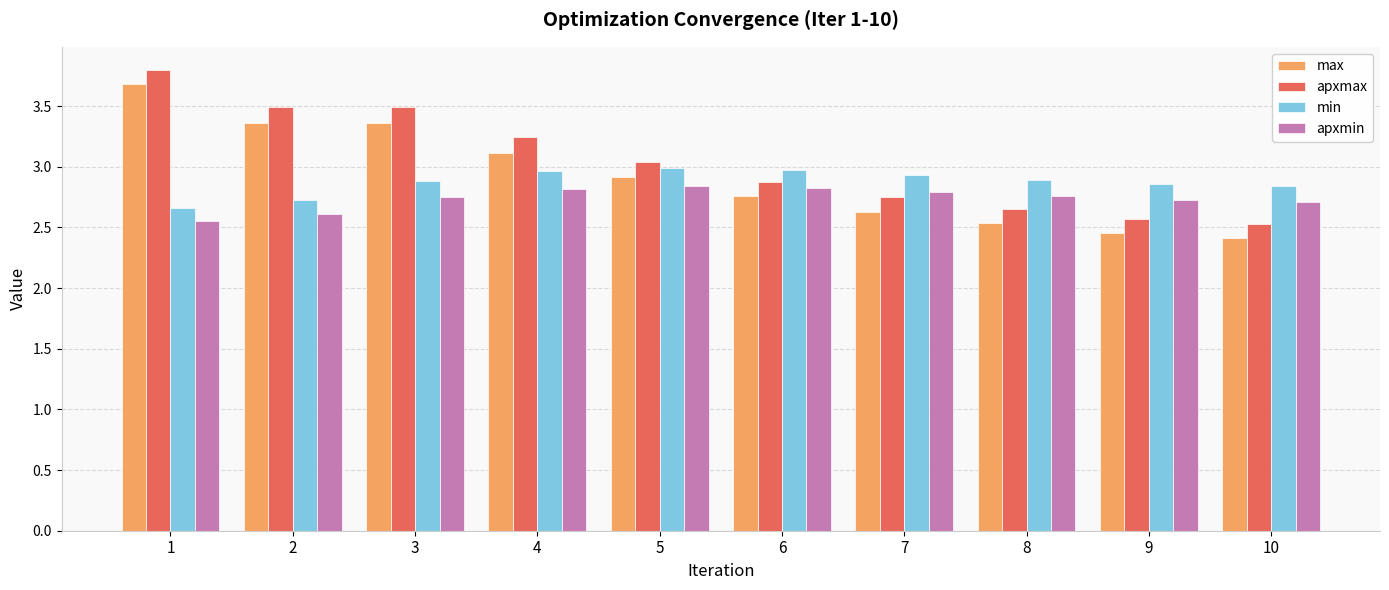

What is the approximate value of max at 2?

3.4